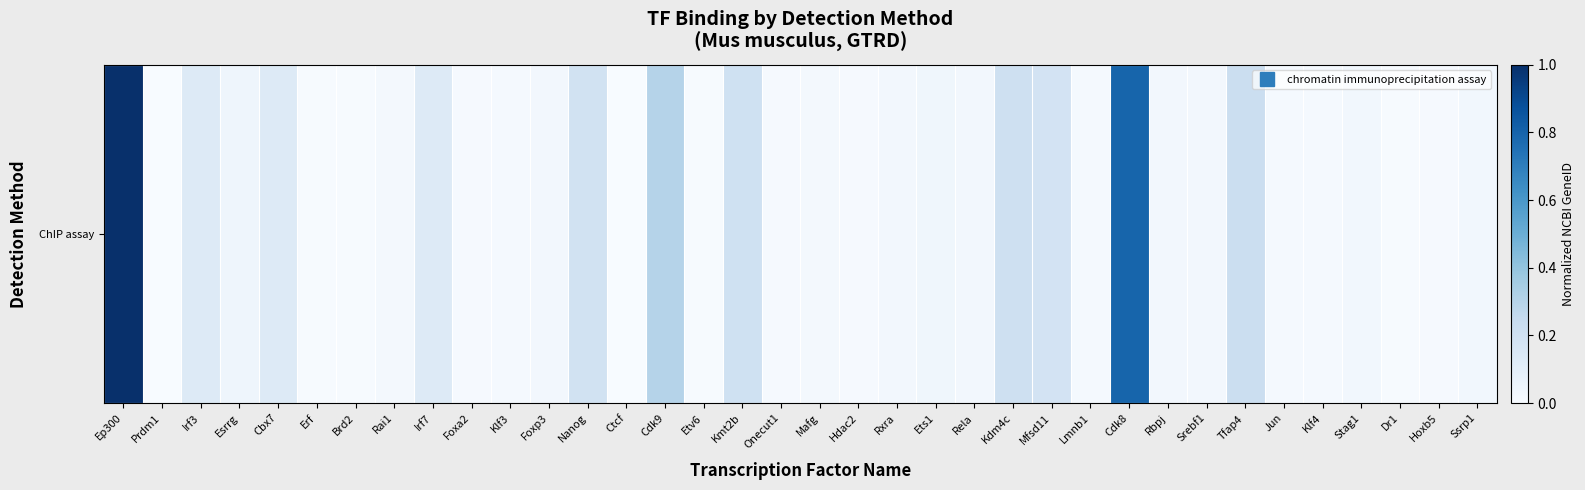

Count the number of values greater than 0.

35